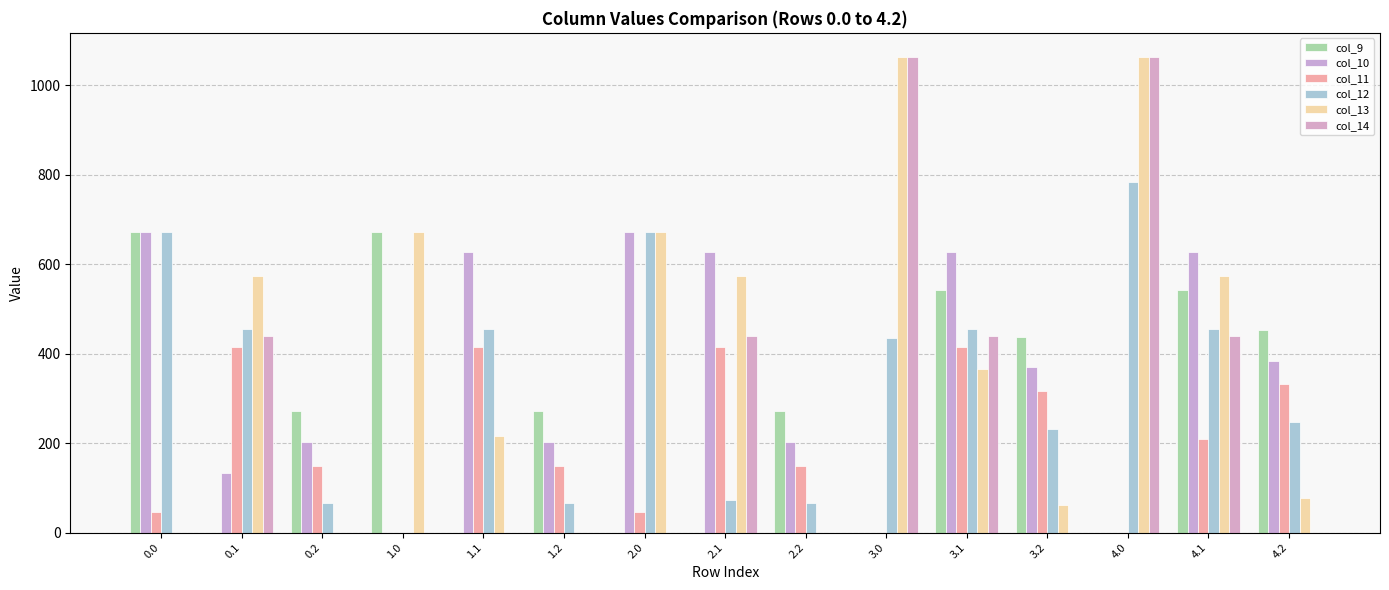

At which label does col_9 reach its minimum?

0.1